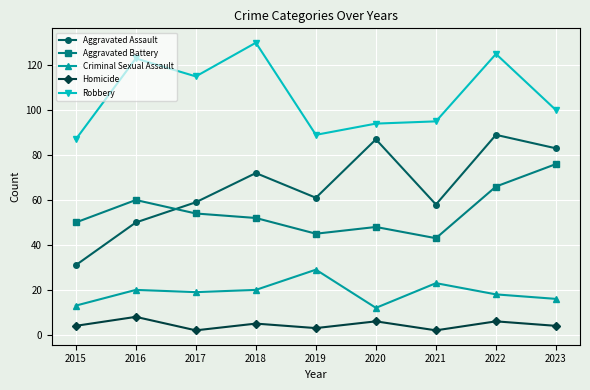

At which category is the sum across all series the highest?

2022